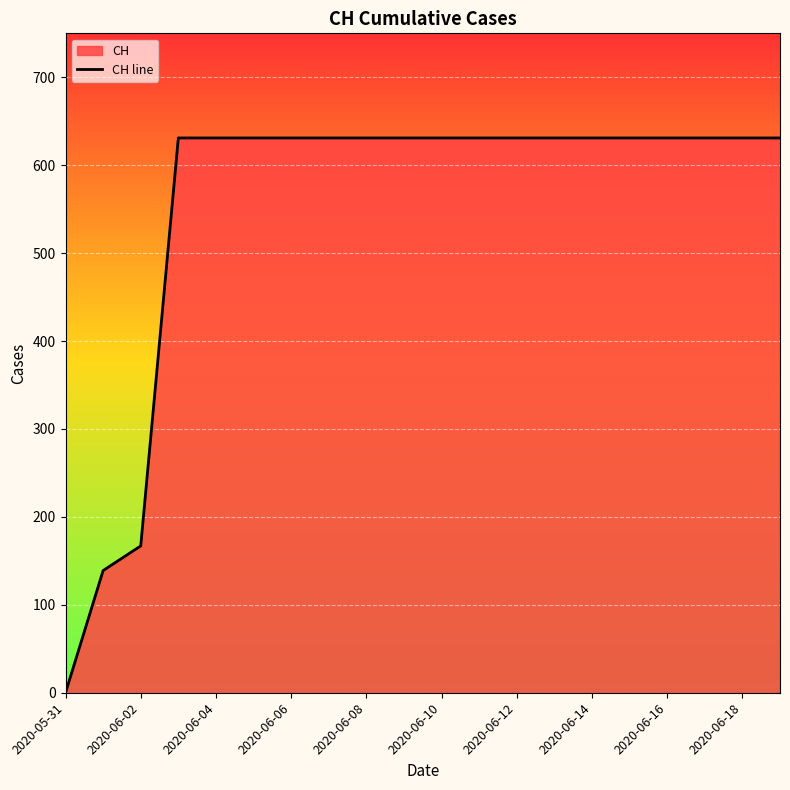

How many data points does each series have?

20